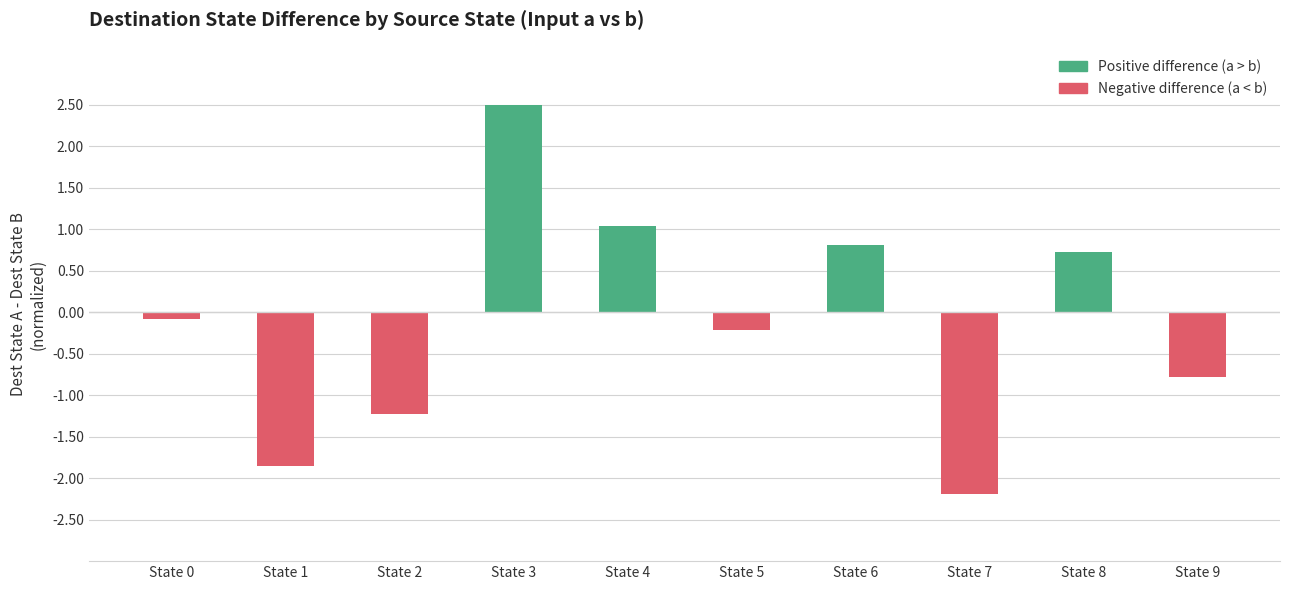

What is the change in value from State 1 to State 8?

+2.6